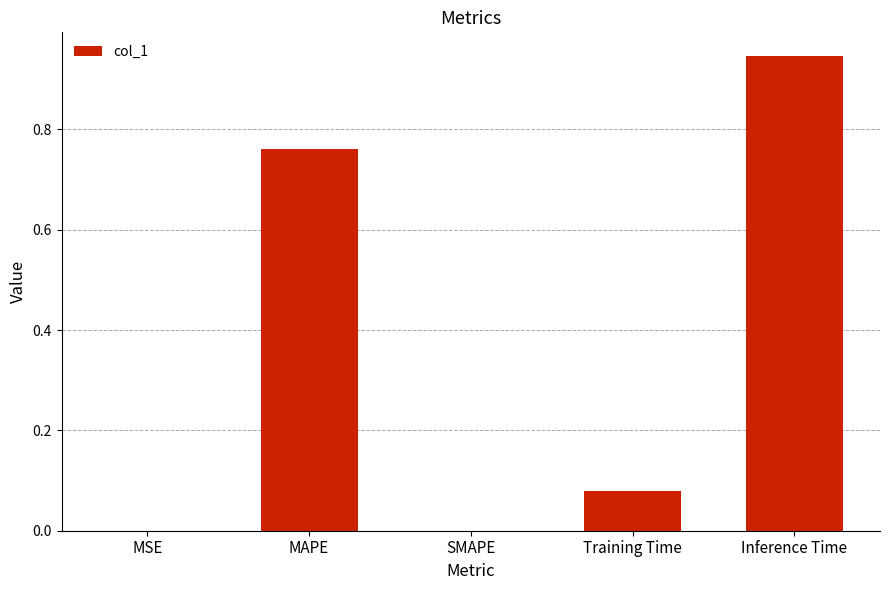

Are the bars horizontal?

No